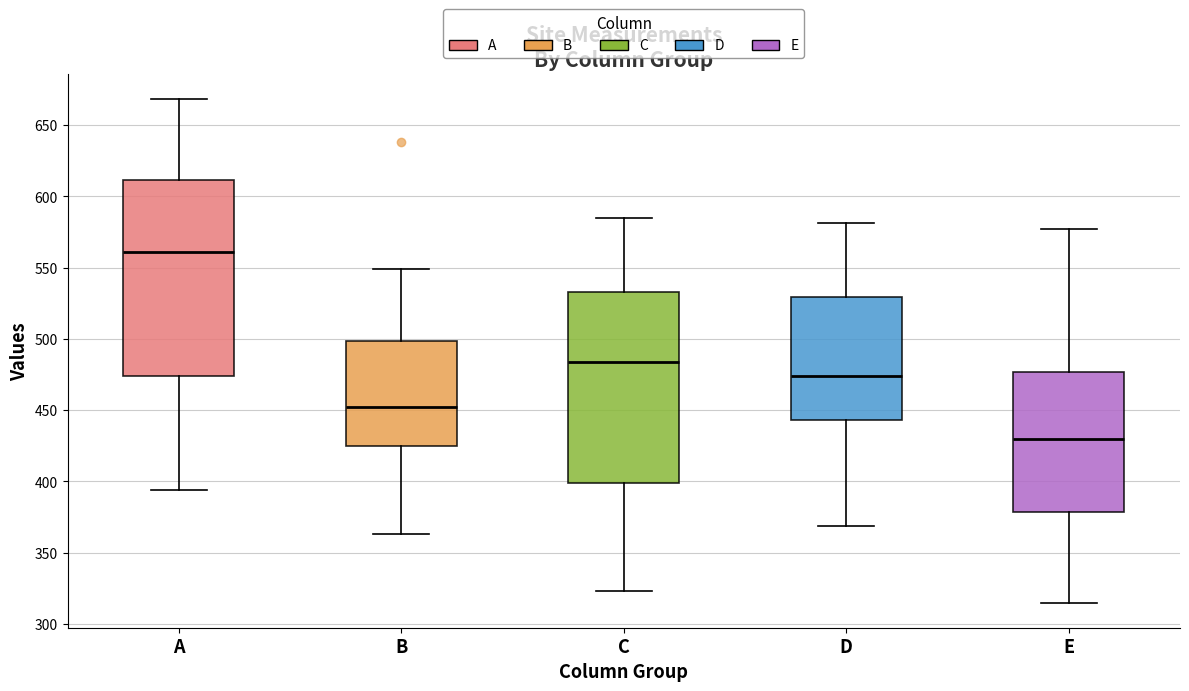

Reading left to right, transcribe this box plot: for each box, give where its median line is, the range the box spans, and where its two whiskers end, as read against the y-axis. The values are not printed on the chart, so give them approximately, as read against the axis.

A: median 560, box 475 to 610, whiskers 395 to 670
B: median 455, box 425 to 500, whiskers 365 to 550
C: median 485, box 400 to 535, whiskers 325 to 585
D: median 475, box 445 to 530, whiskers 370 to 580
E: median 430, box 380 to 475, whiskers 315 to 575